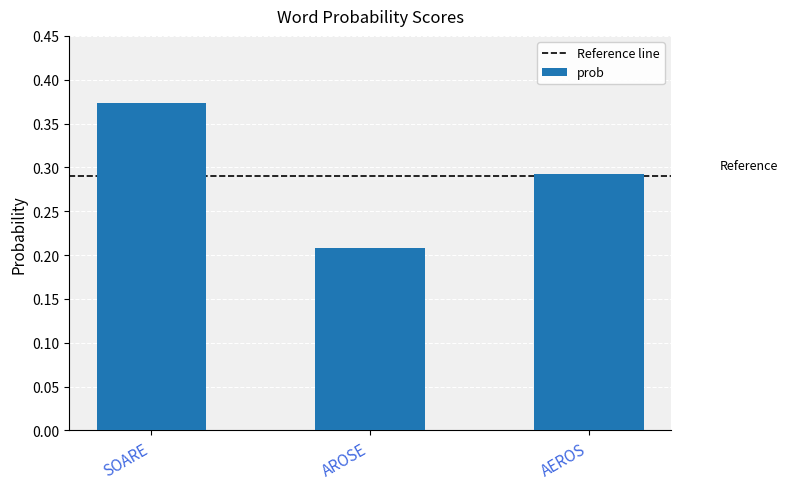

Which label corresponds to the smallest value in the chart?

AROSE